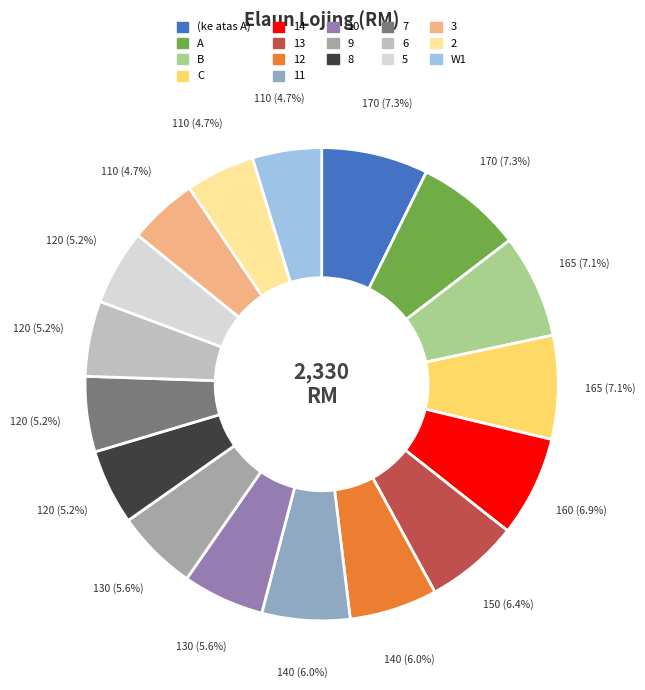

Count the number of slices in the pie.

17